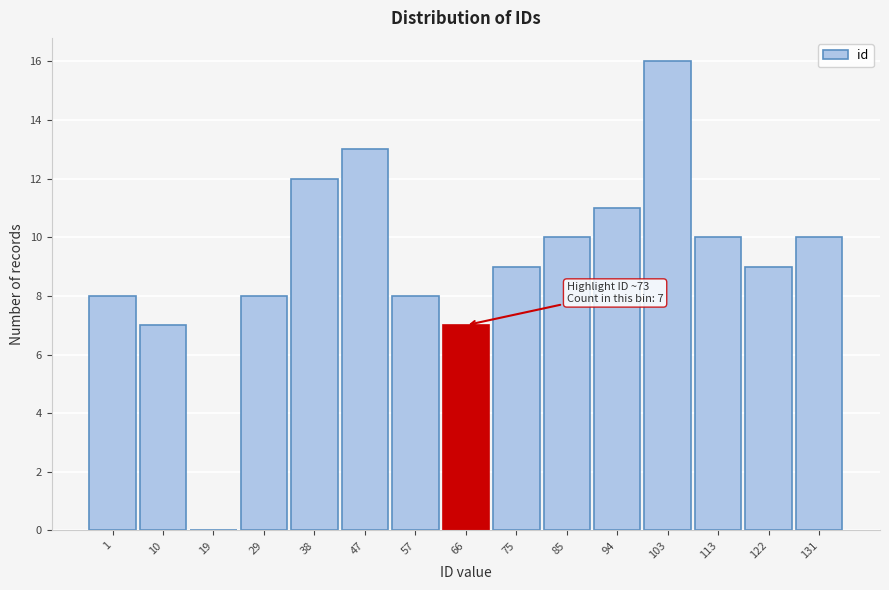

Reading left to right, extract all data points from this chart.

1=8	10=7	19=0	29=8	38=12	47=13	57=8	66=7	75=9	85=10	94=11	103=16	113=10	122=9	131=10